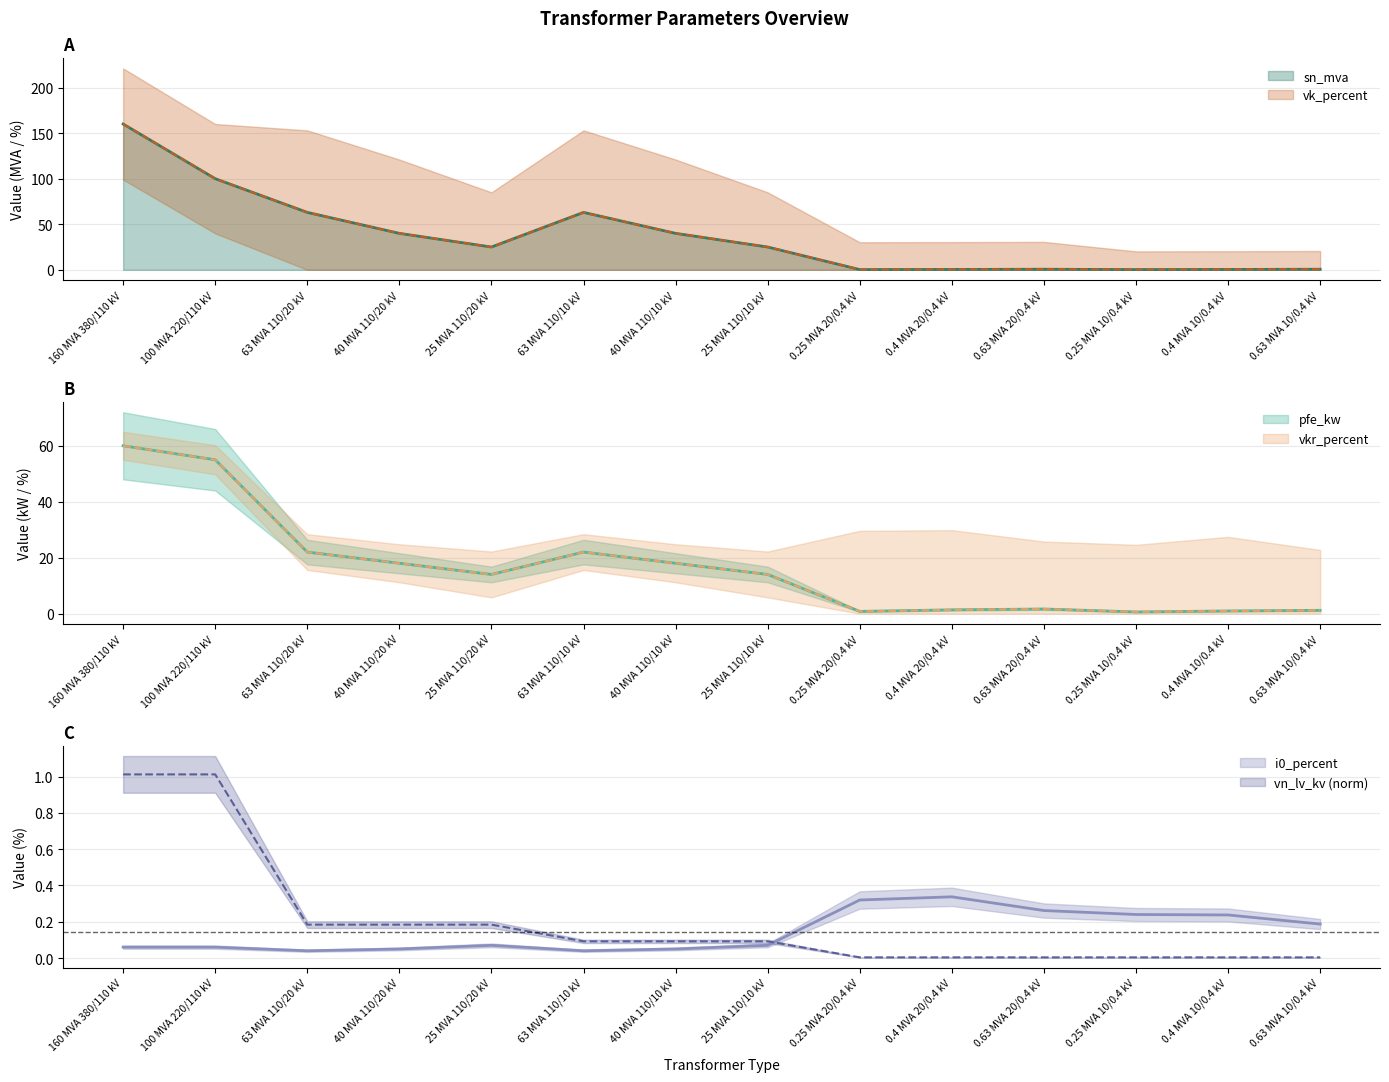

The sn_mva series shows 109.8 at 63 MVA 110/20 kV. True or false?

False